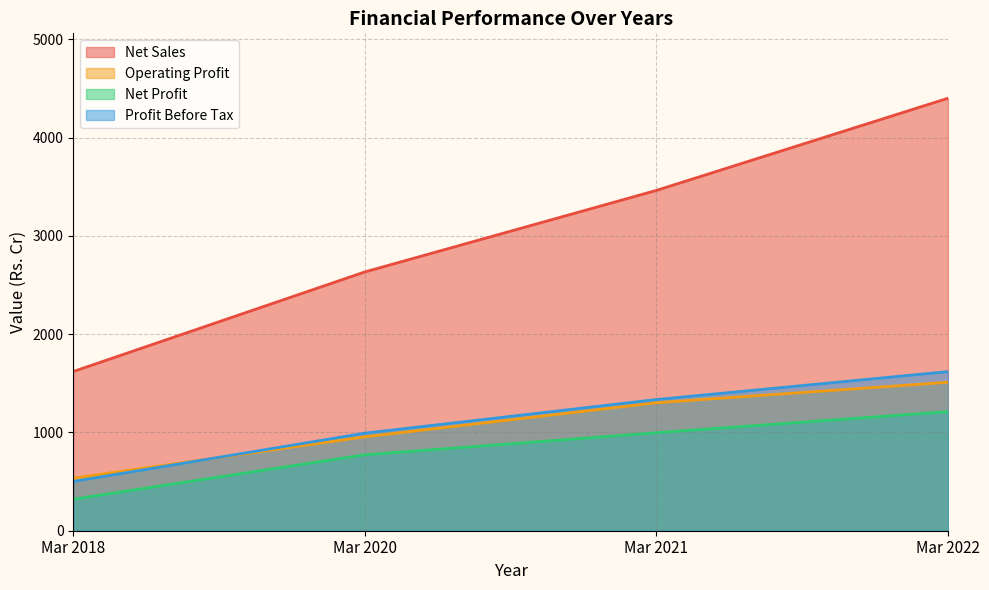

Where is Net Sales nearest to the value 3010?

Mar 2020